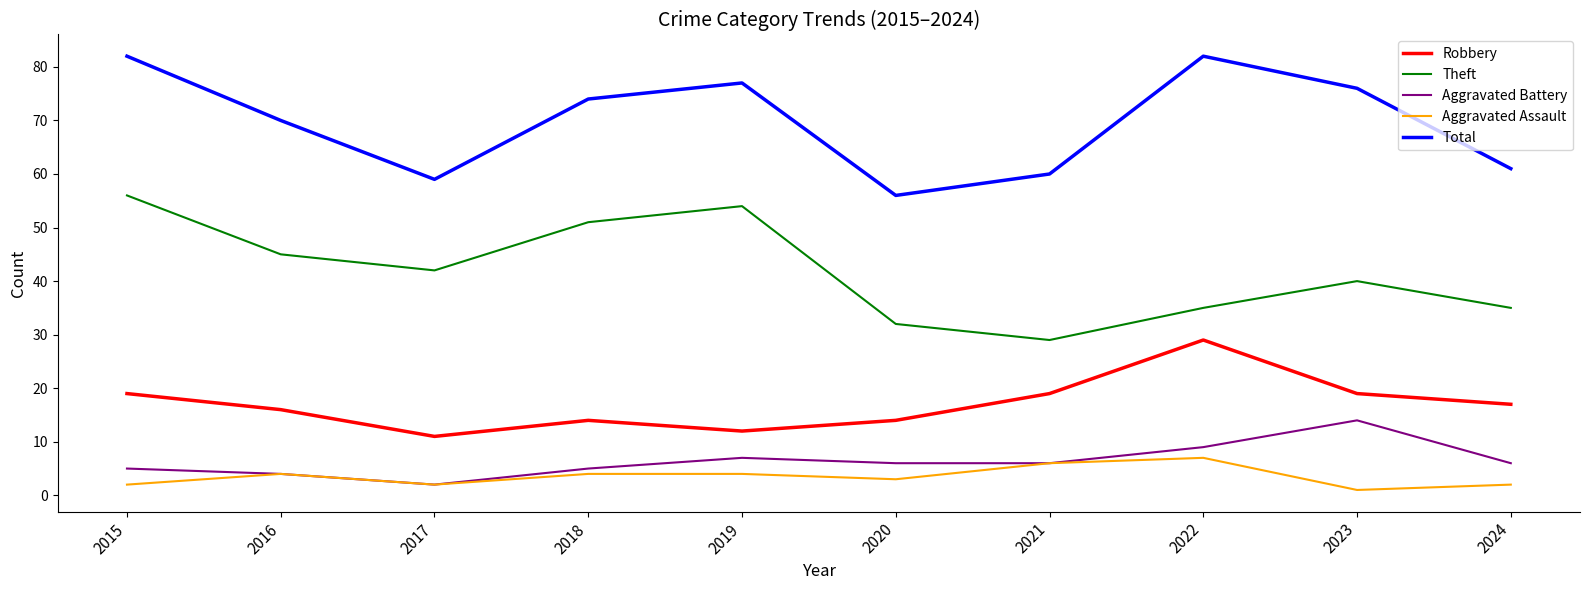

True or false: Theft and Robbery cross at least once.

False